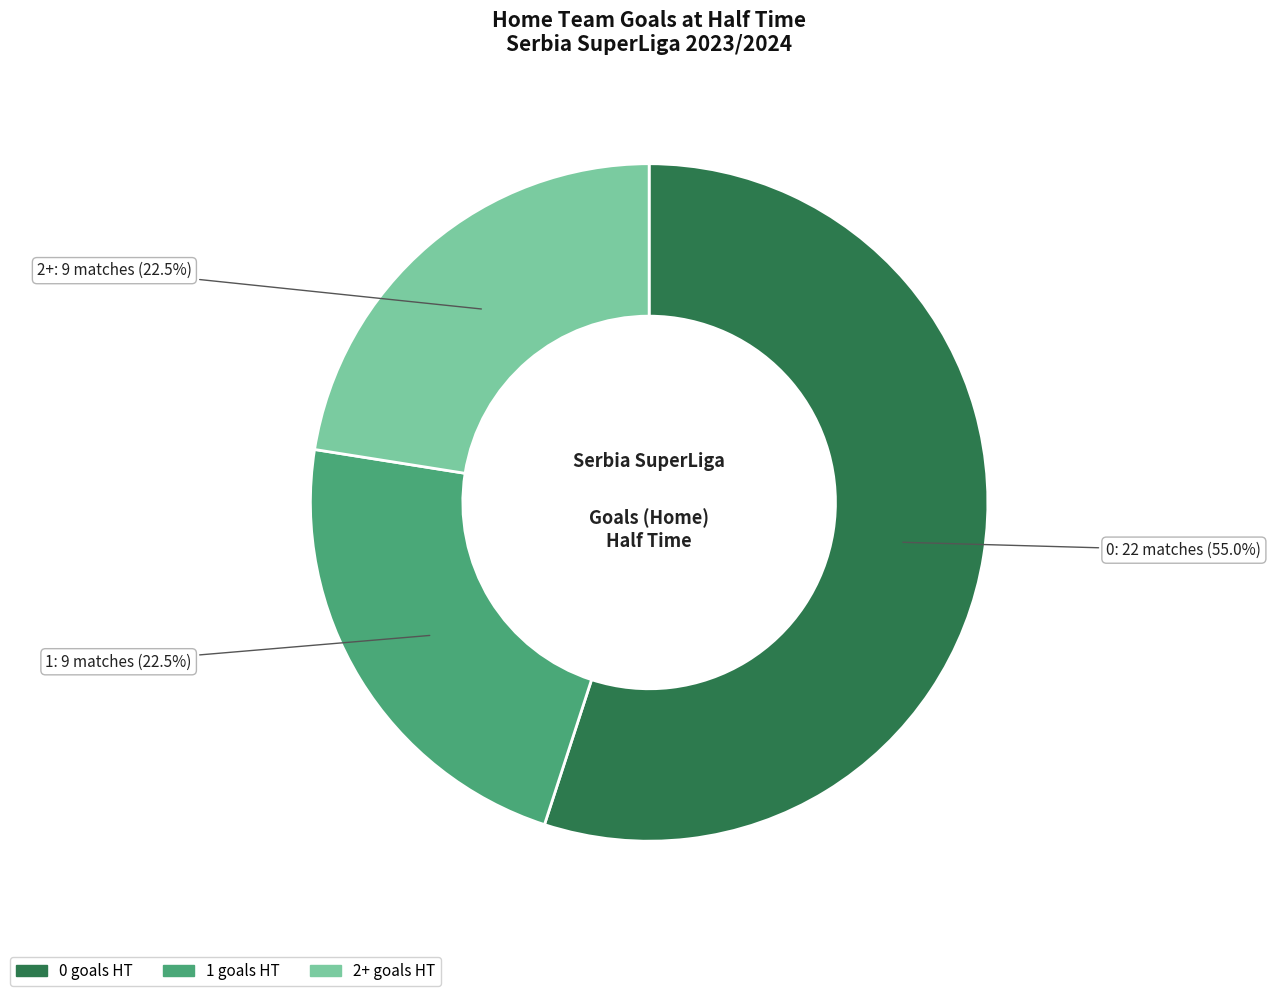

Does any single category account for the majority?

Yes